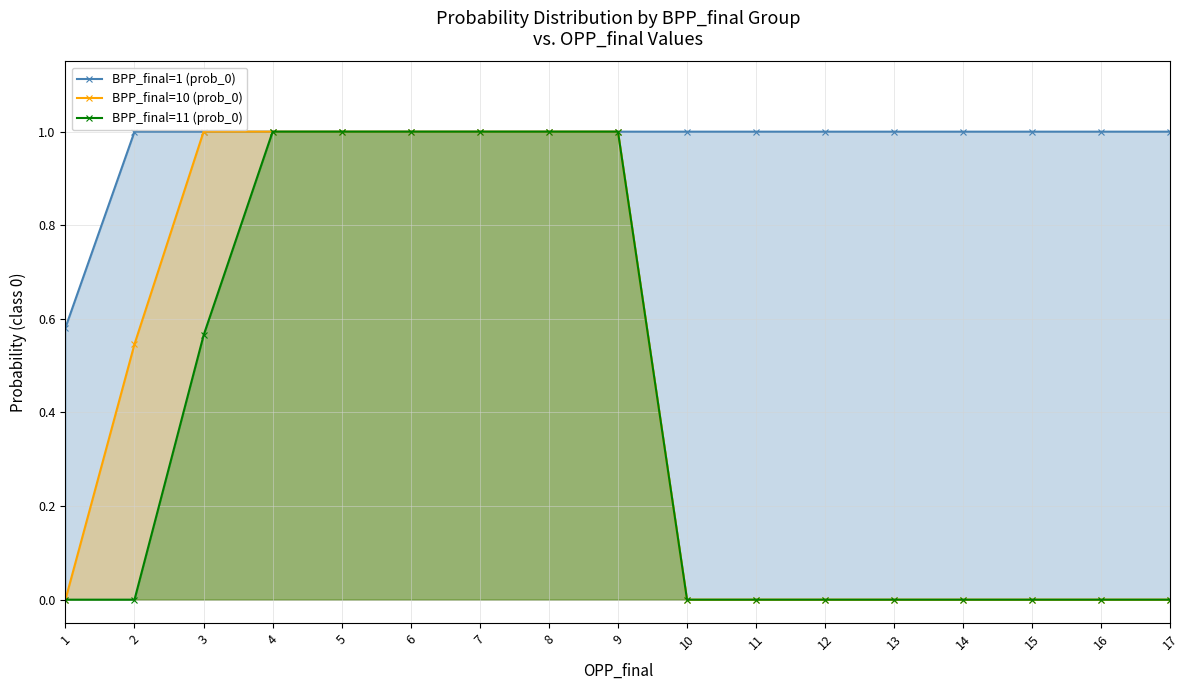

At which category is the sum across all series the highest?

4